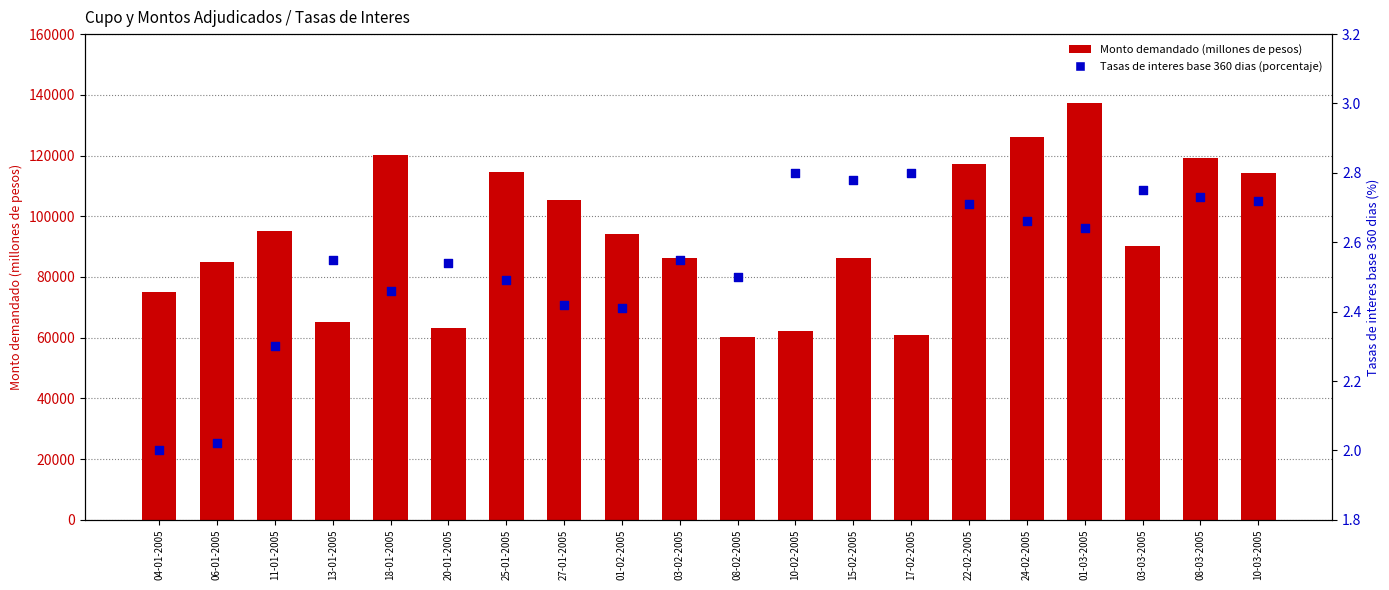

What are all the series names shown in the legend?

Monto demandado (millones de pesos), Tasas de interes base 360 dias (porcentaje)